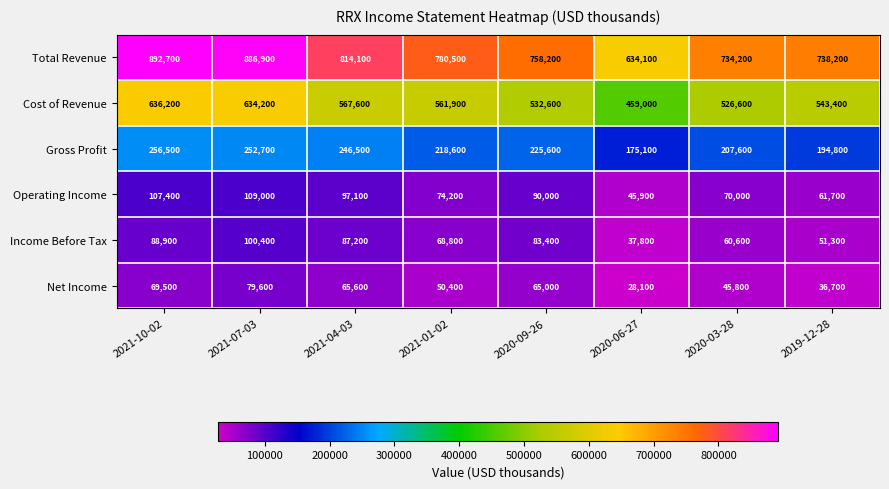

Which category has the lowest value across all series?

2020-06-27